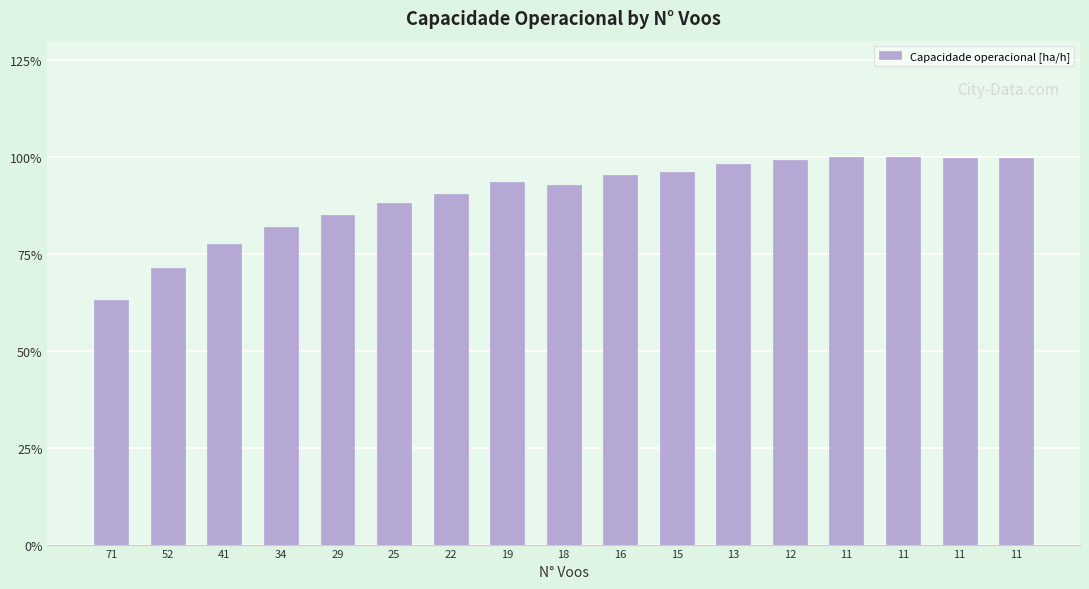

Does the chart contain any negative values?

No